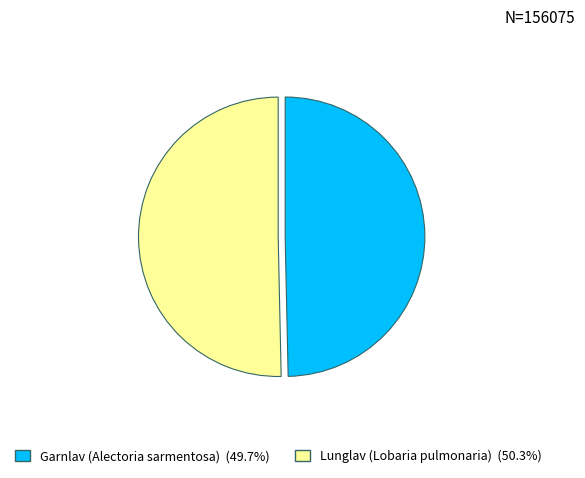

Which slice is the largest?

Lunglav (Lobaria pulmonaria)